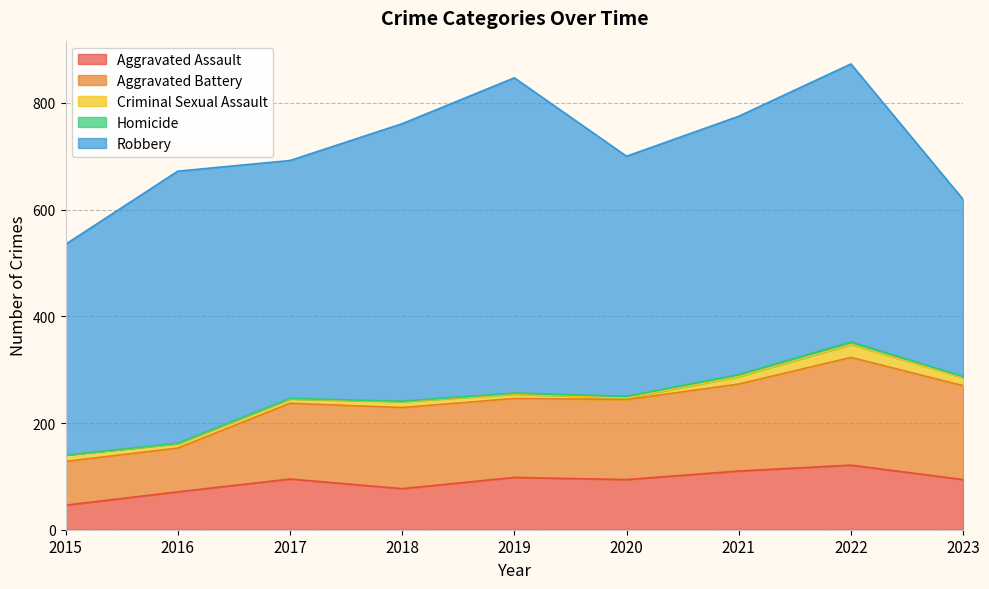

At which category does Aggravated Battery reach its first local peak?

2018